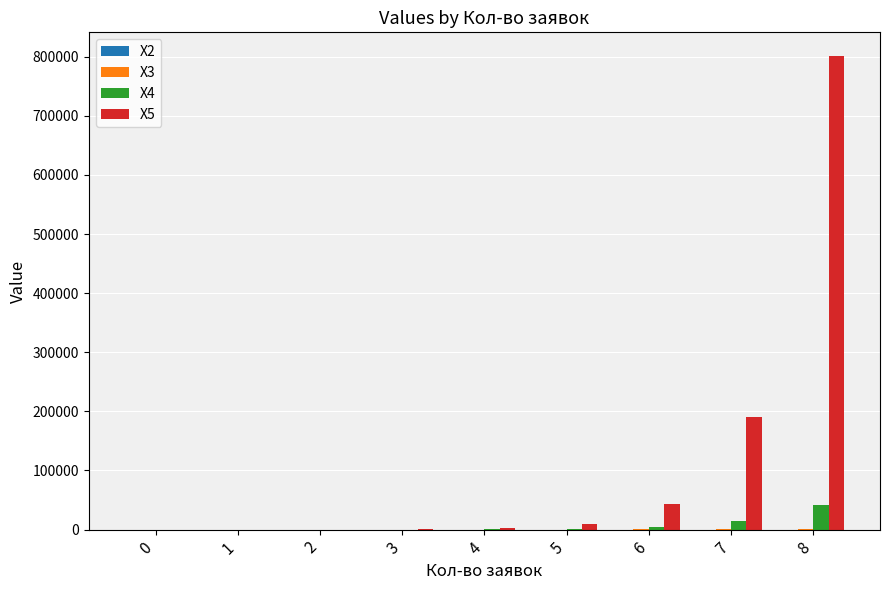

How many groups of bars are there?

9